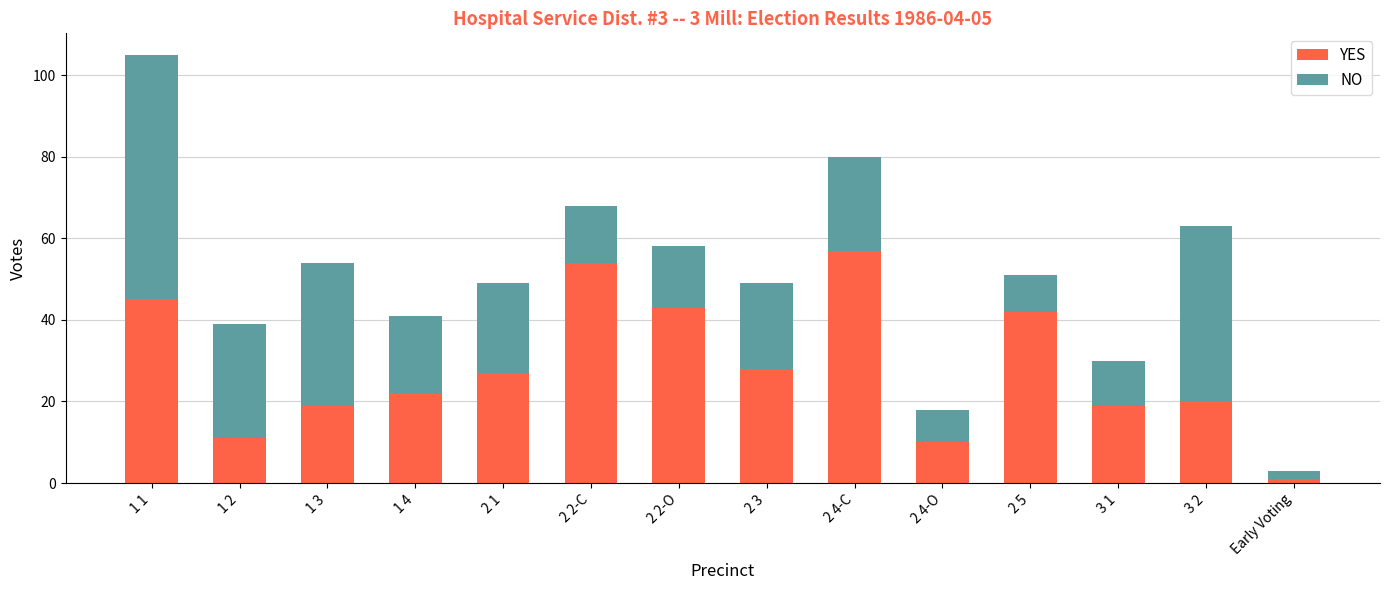

What is the difference between the maximum and minimum values in the YES series?

56